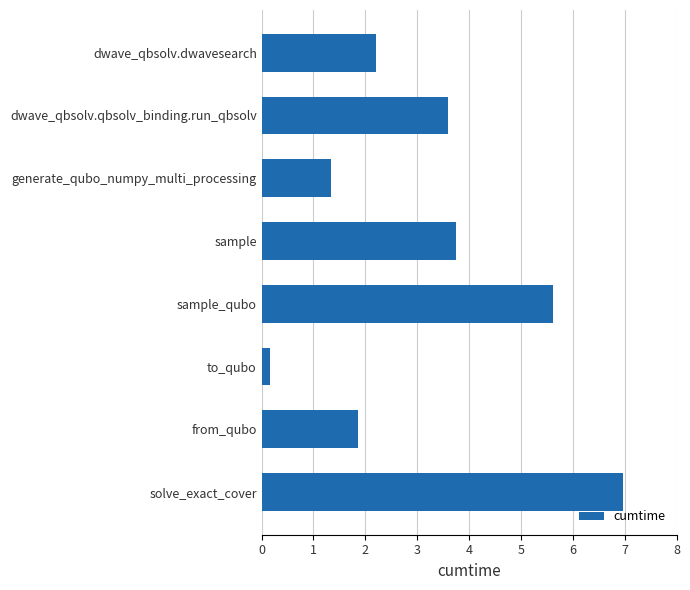

Between from_qubo and sample, which is larger?

sample